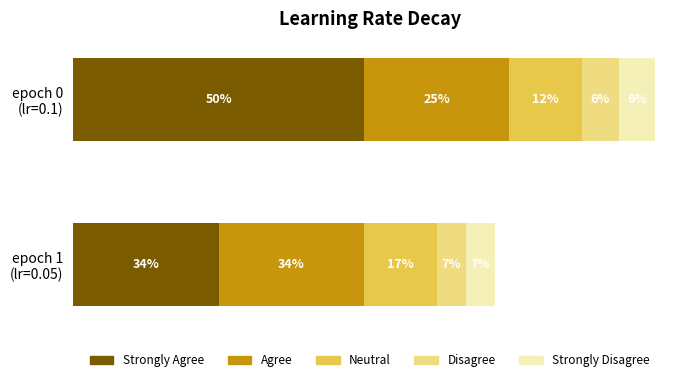

Which series has the widest spread of values?

Strongly Agree